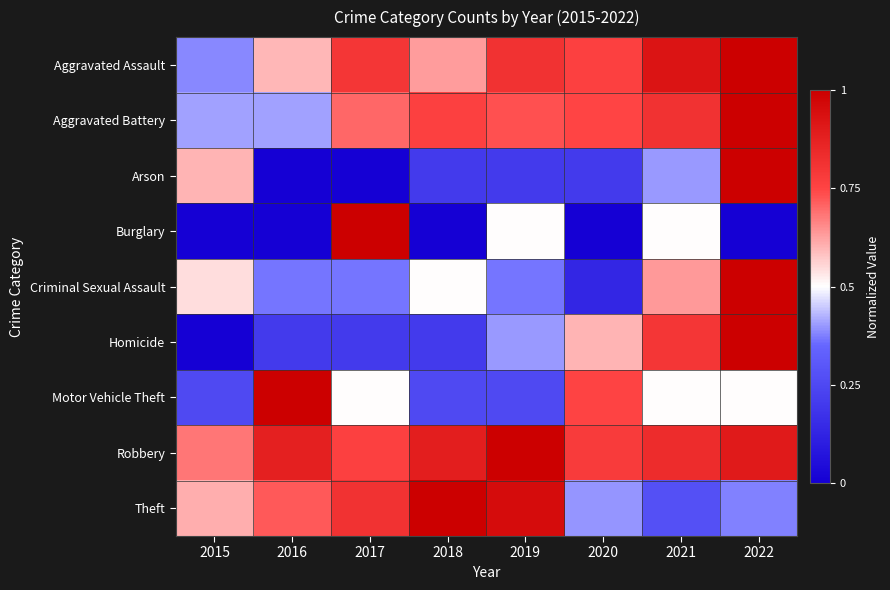

Reading left to right, extract all data points from this chart.

Aggravated Assault: 2015=0.4	2016=0.6	2017=0.8	2018=0.6	2019=0.8	2020=0.8	2021=0.9	2022=1.0
Aggravated Battery: 2015=0.4	2016=0.4	2017=0.7	2018=0.8	2019=0.7	2020=0.7	2021=0.8	2022=1.0
Arson: 2015=0.6	2016=0.0	2017=0.0	2018=0.2	2019=0.2	2020=0.2	2021=0.4	2022=1.0
Burglary: 2015=0.0	2016=0.0	2017=1.0	2018=0.0	2019=0.5	2020=0.0	2021=0.5	2022=0.0
Criminal Sexual Assault: 2015=0.5	2016=0.4	2017=0.4	2018=0.5	2019=0.4	2020=0.1	2021=0.6	2022=1.0
Homicide: 2015=0.0	2016=0.2	2017=0.2	2018=0.2	2019=0.4	2020=0.6	2021=0.8	2022=1.0
Motor Vehicle Theft: 2015=0.2	2016=1.0	2017=0.5	2018=0.2	2019=0.2	2020=0.8	2021=0.5	2022=0.5
Robbery: 2015=0.7	2016=0.9	2017=0.8	2018=0.9	2019=1.0	2020=0.8	2021=0.8	2022=0.9
Theft: 2015=0.6	2016=0.7	2017=0.8	2018=1.0	2019=1.0	2020=0.4	2021=0.3	2022=0.4